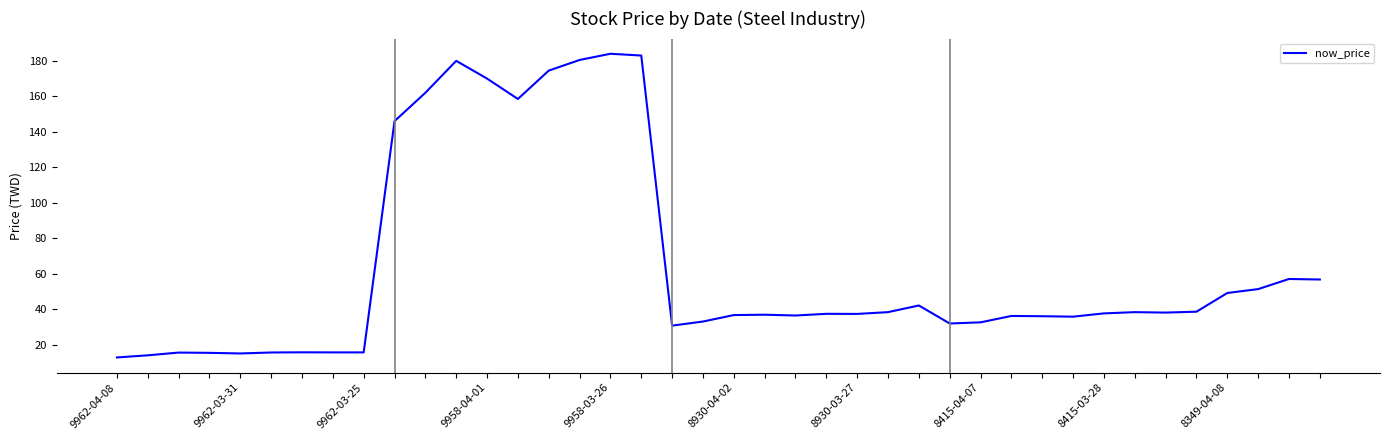

What is the maximum value shown in the chart?

184.0